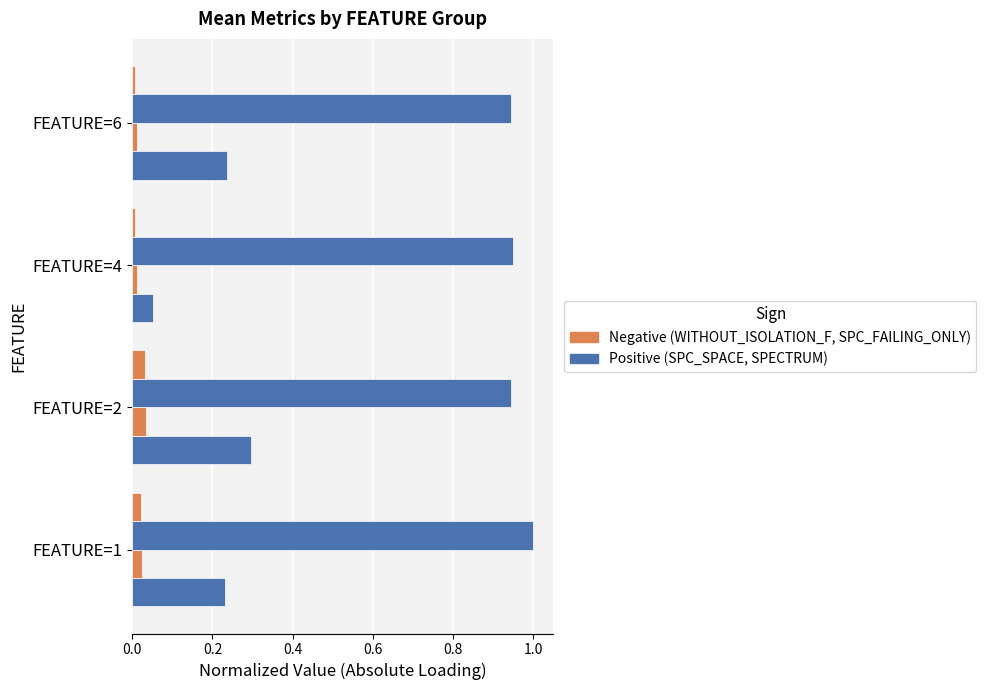

Is it true that SPC_SPACE equals 0.1 at FEATURE=4?

False